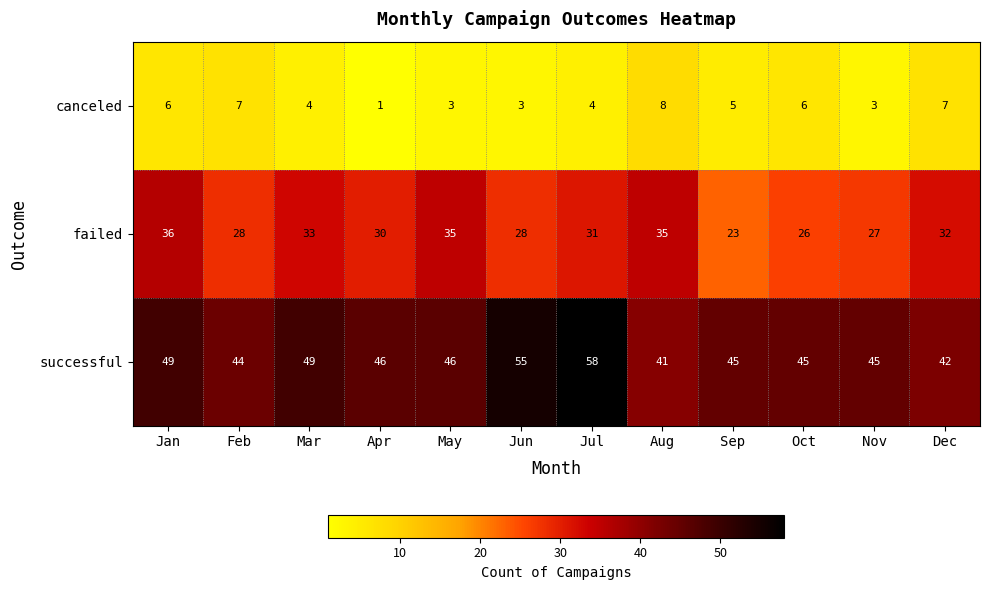

Is it true that canceled equals 3 at Jun?

True